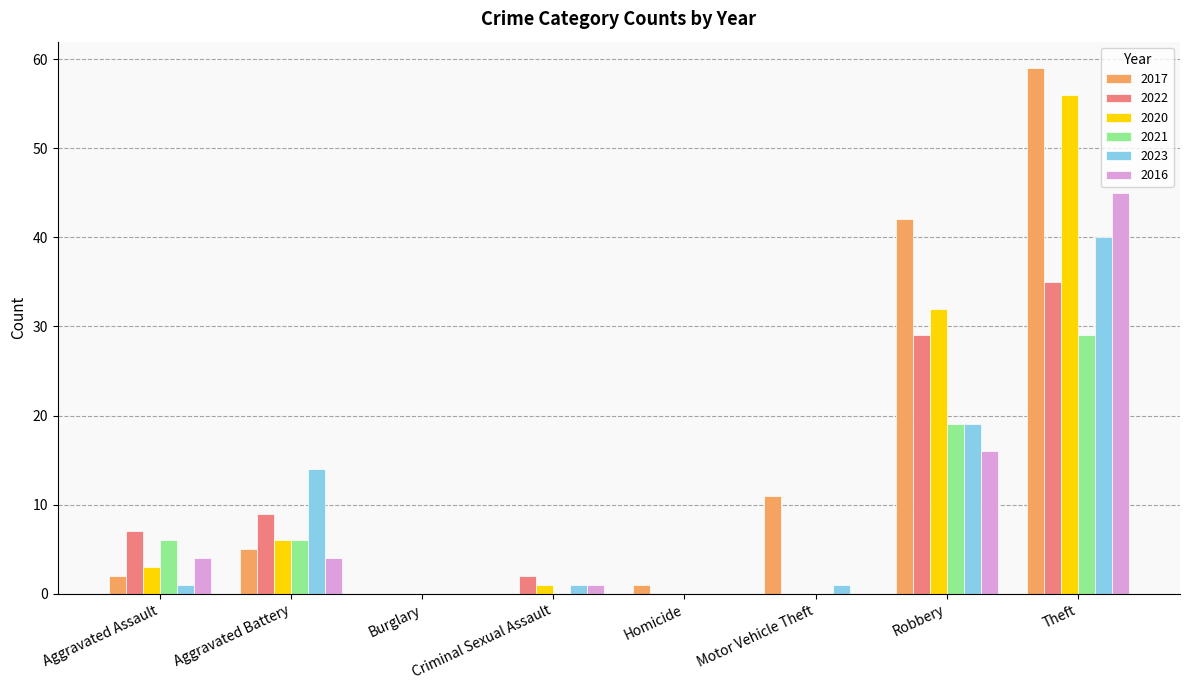

The 2016 series shows 0 at Motor Vehicle Theft. True or false?

True